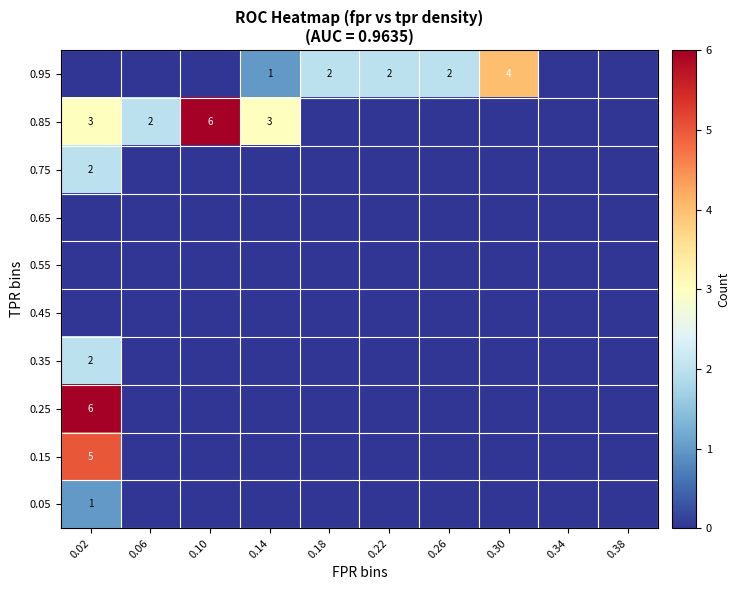

True or false: 0.95 has a value of 3 at 0.26.

False